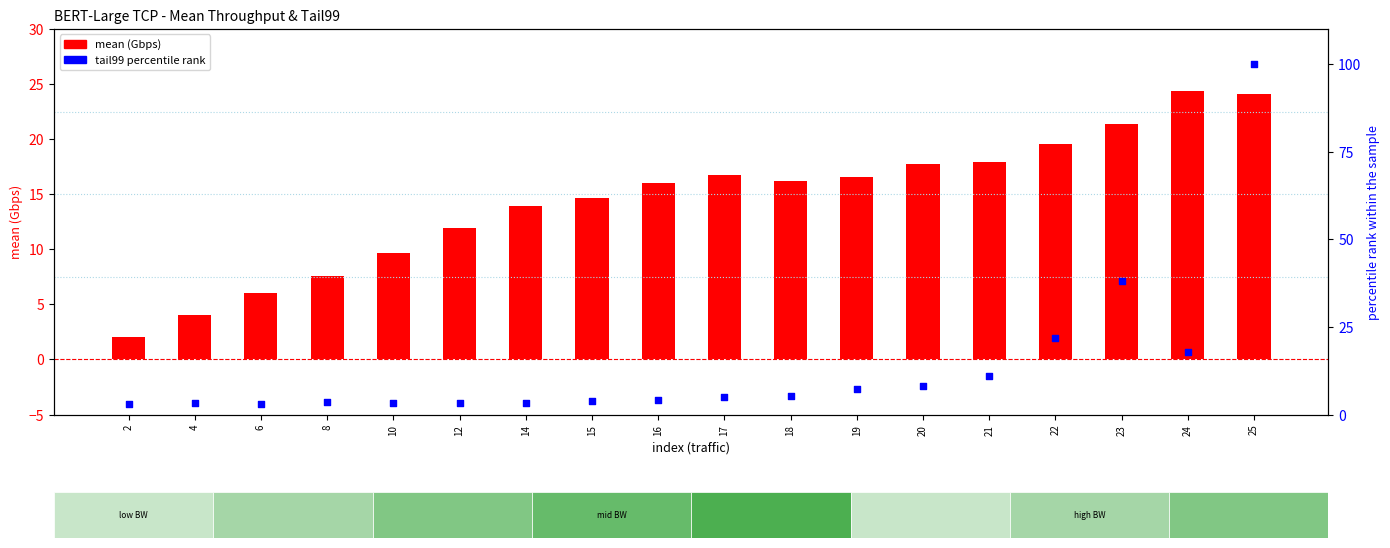

Which series has the largest Y range (max minus min)?

tail99 (s) percentile rank